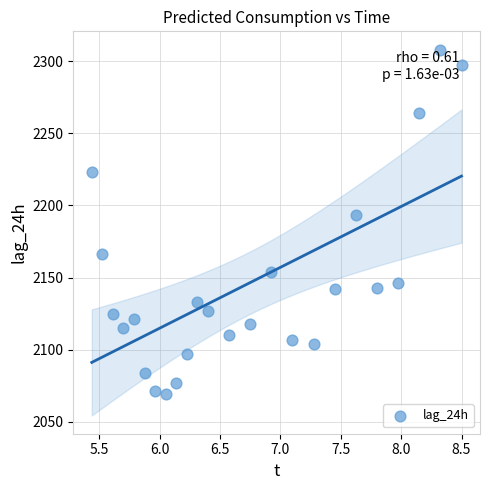

What is the range of Y values (max minus min)?

239